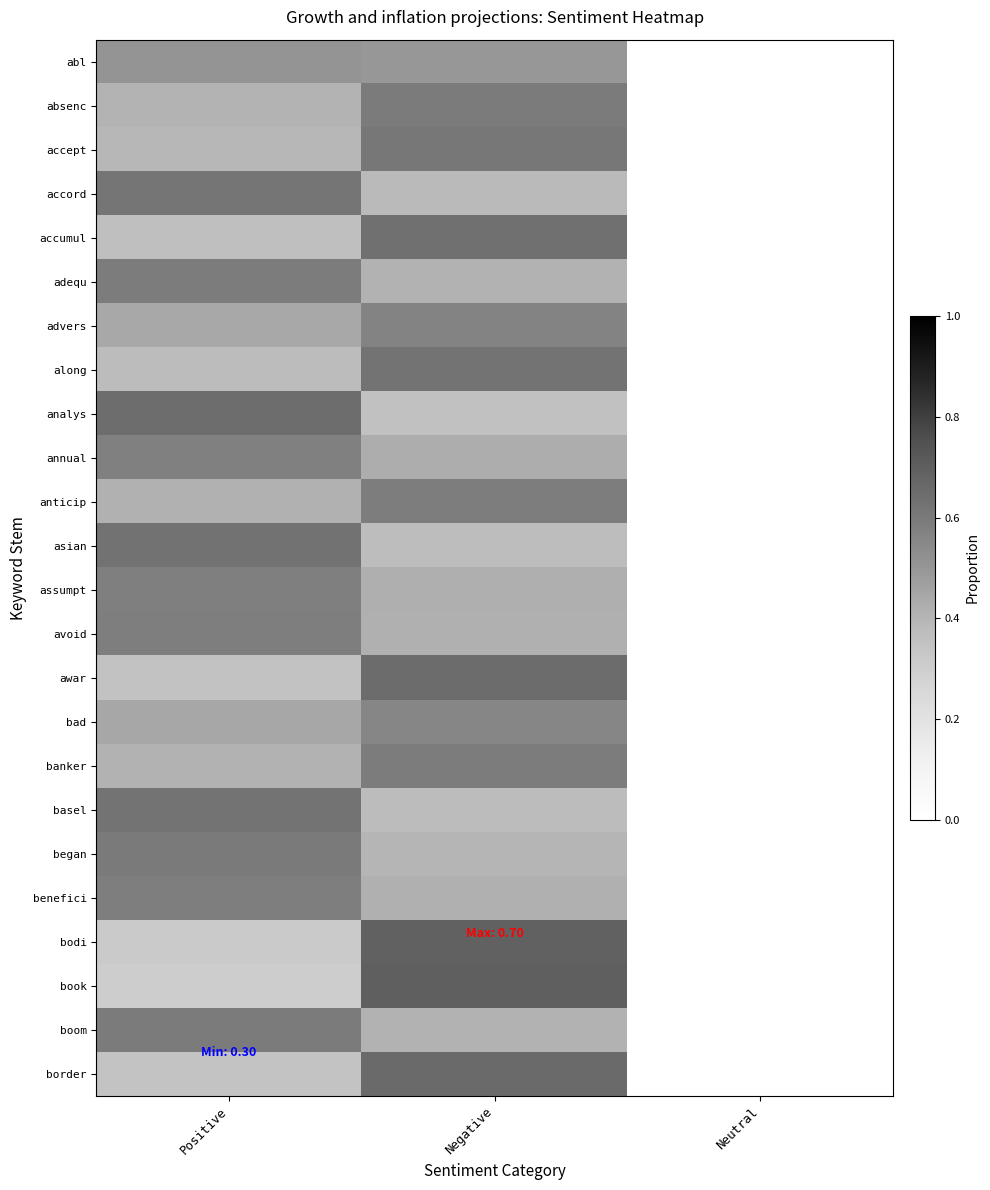

How many data points does each series have?

3